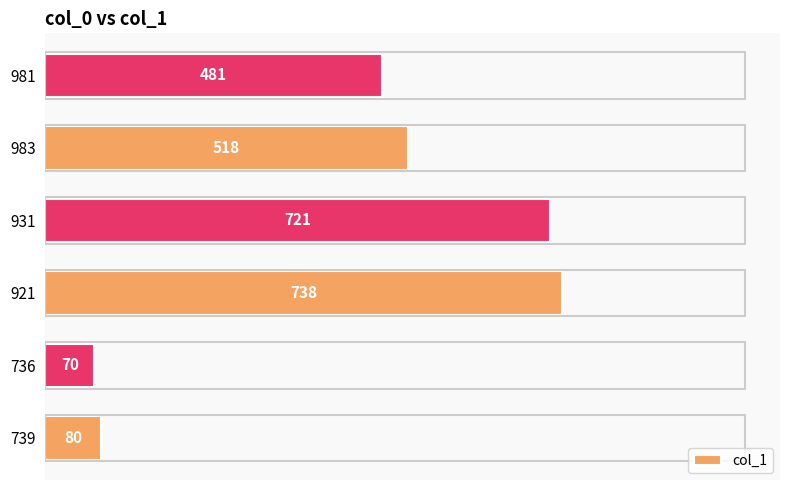

What is the average value?

435